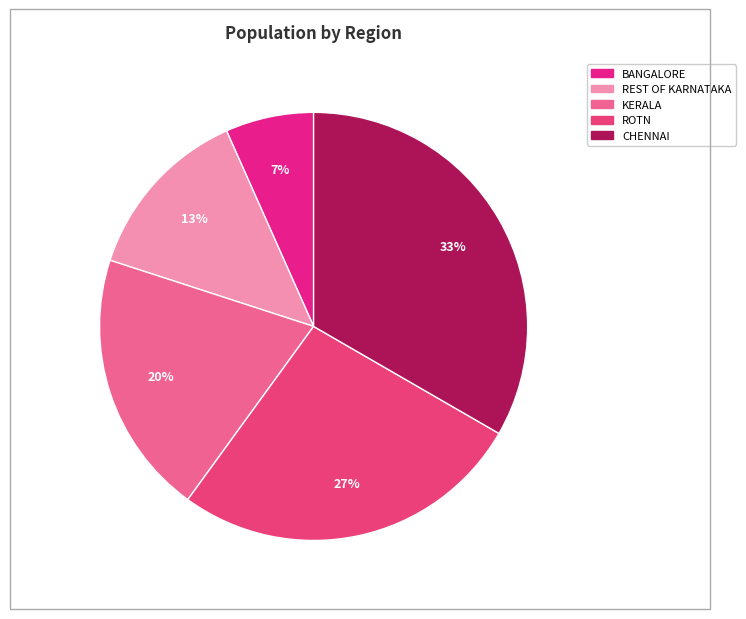

What is the ratio of the value at REST OF KARNATAKA to the value at KERALA?

0.7